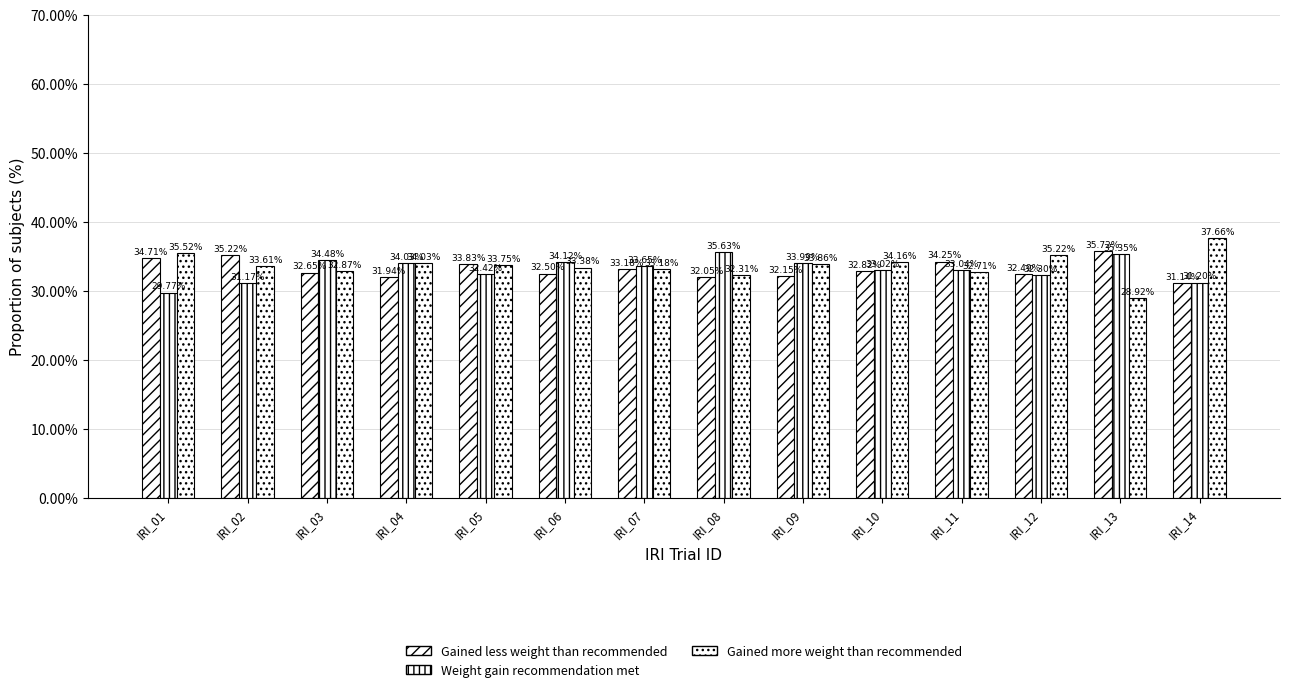

What is the value of the Gained more weight than recommended bar at the 7th from the left?

0.3